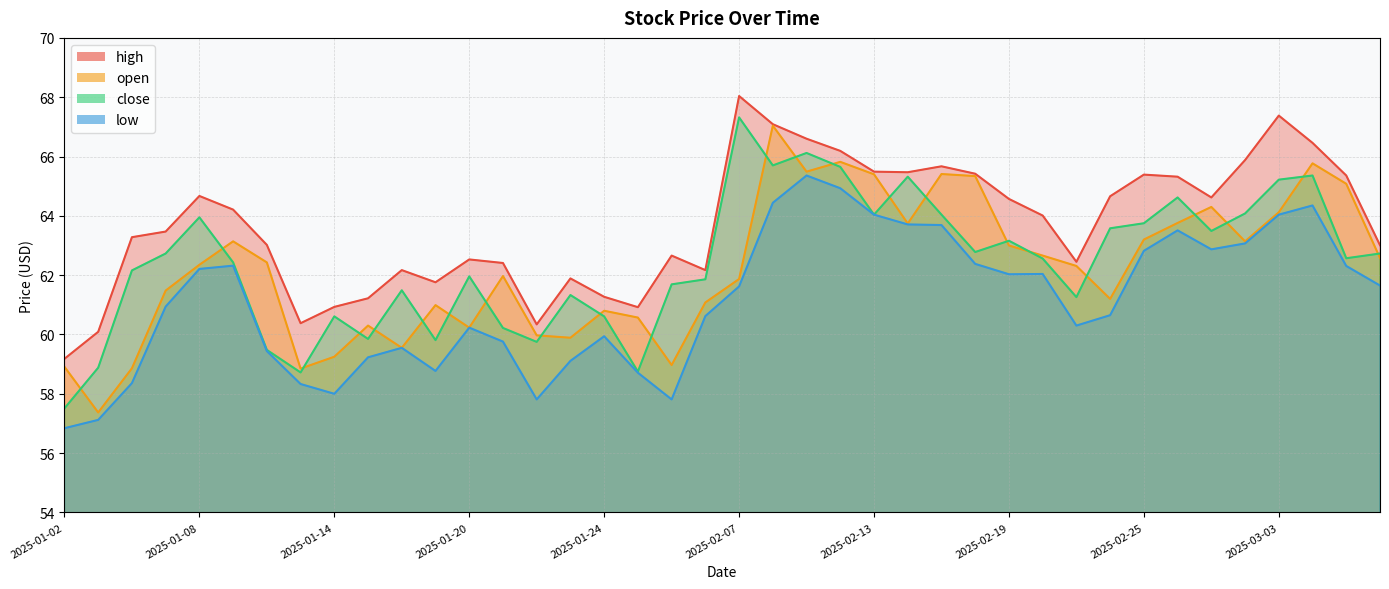

Is it true that open equals 86.4 at 2025-02-14?

False